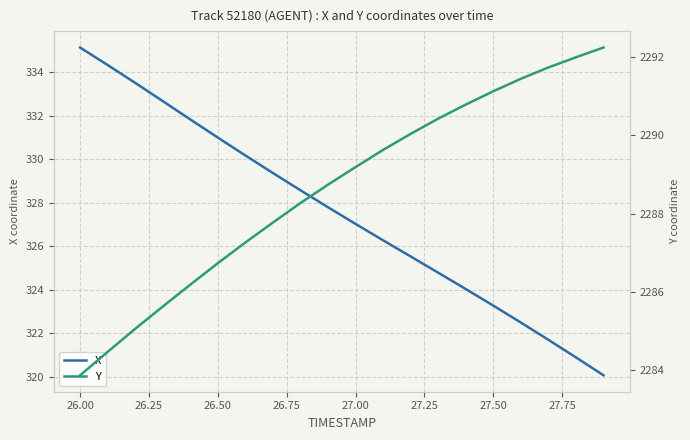

True or false: X and Y cross at least once.

False